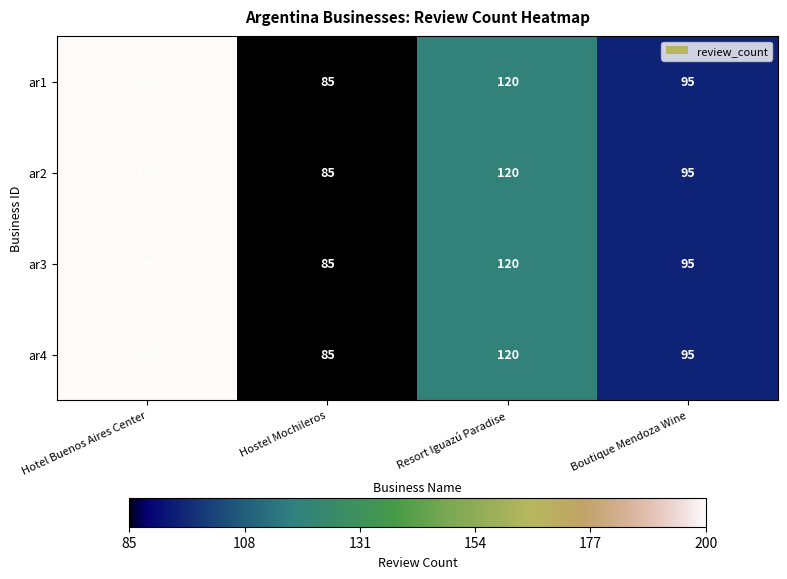

What is the average value of the ar4 series?

125